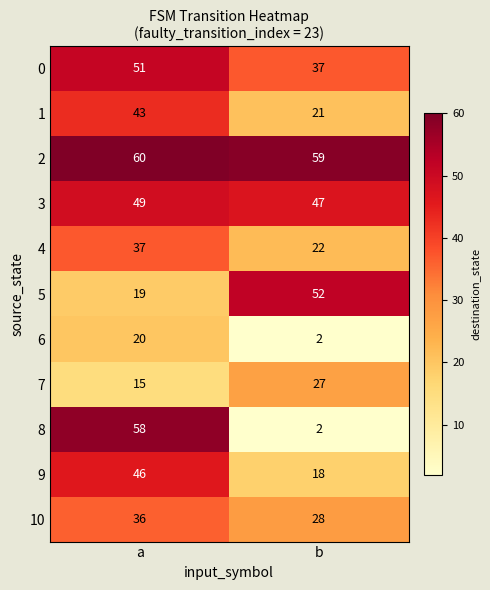

What is the difference between the highest and lowest values at a?

45